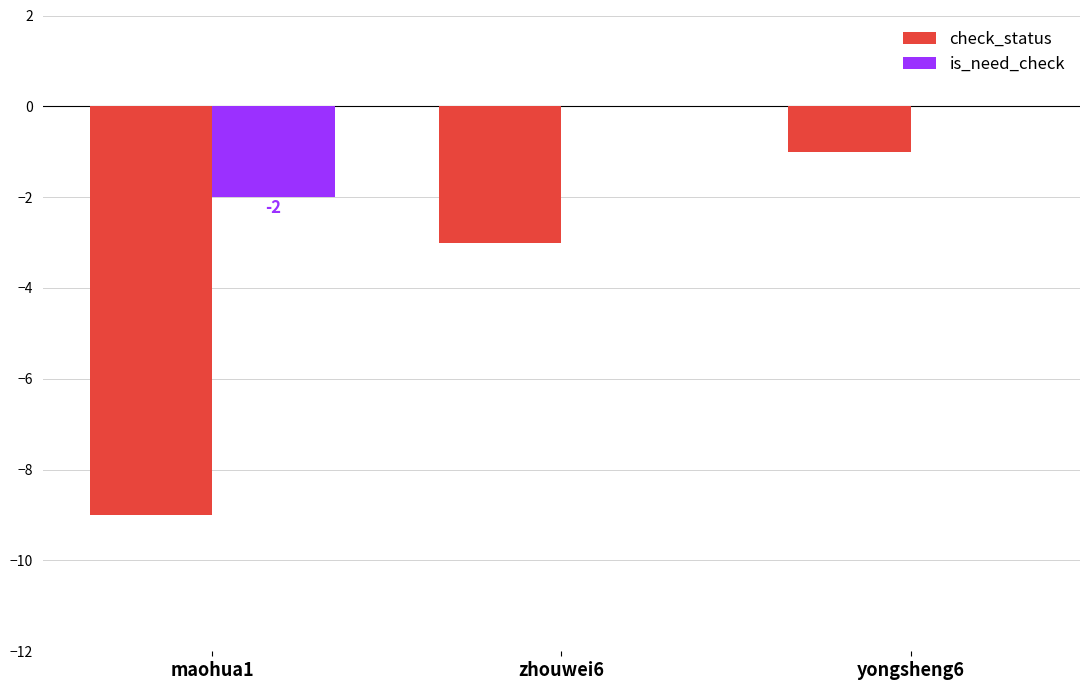

Which series has the largest total across all categories?

is_need_check